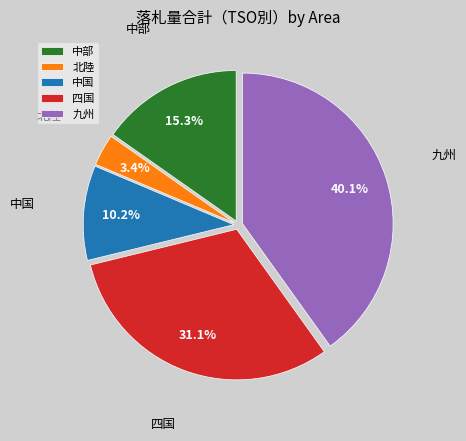

Does 四国 account for over 50% of the chart?

No